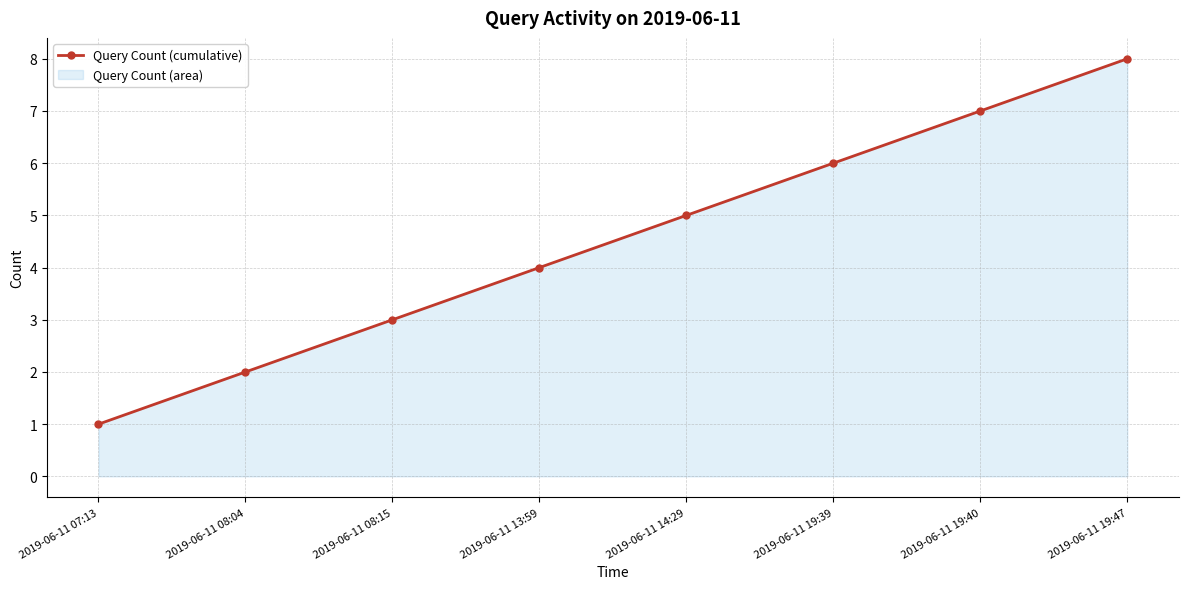

Is it true that the value at 2019-06-11 08:04 is 3?

False